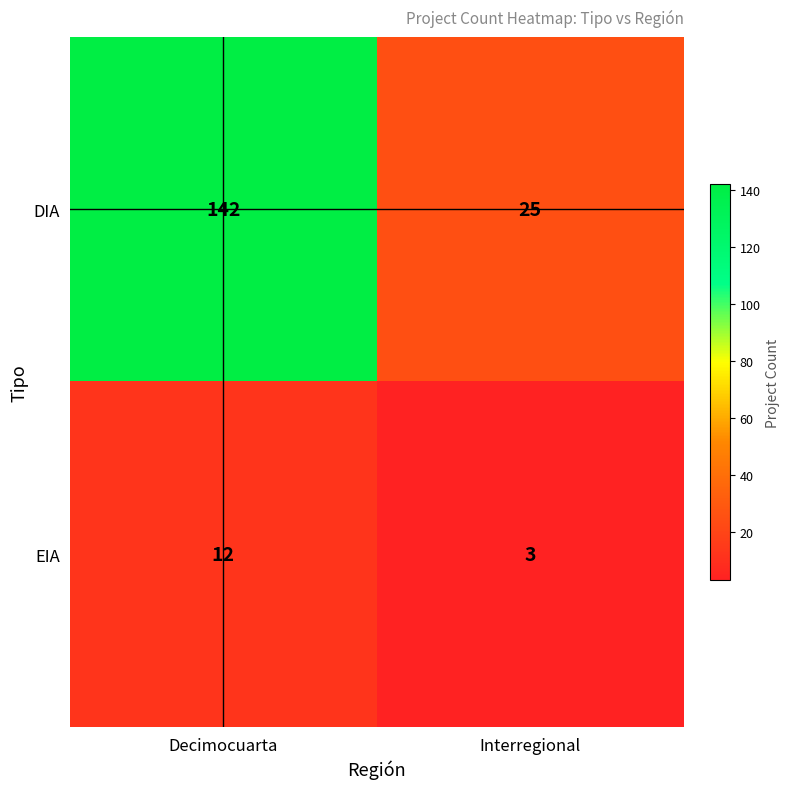

Which series changed the most between Decimocuarta and Interregional?

DIA